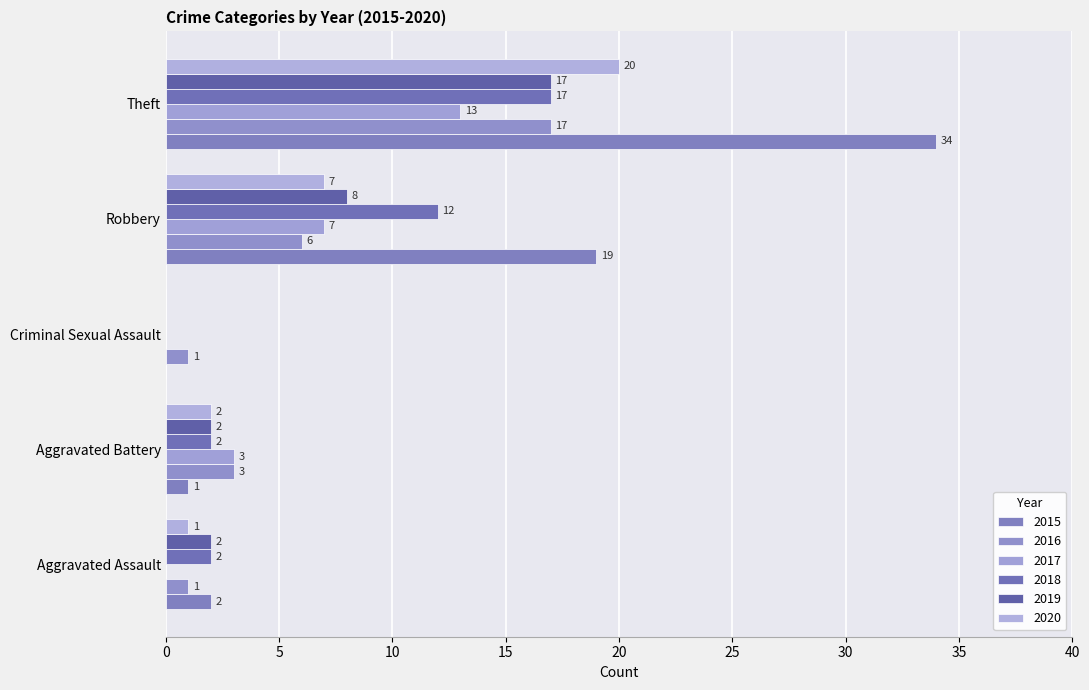

What is the maximum value shown in the chart?

34